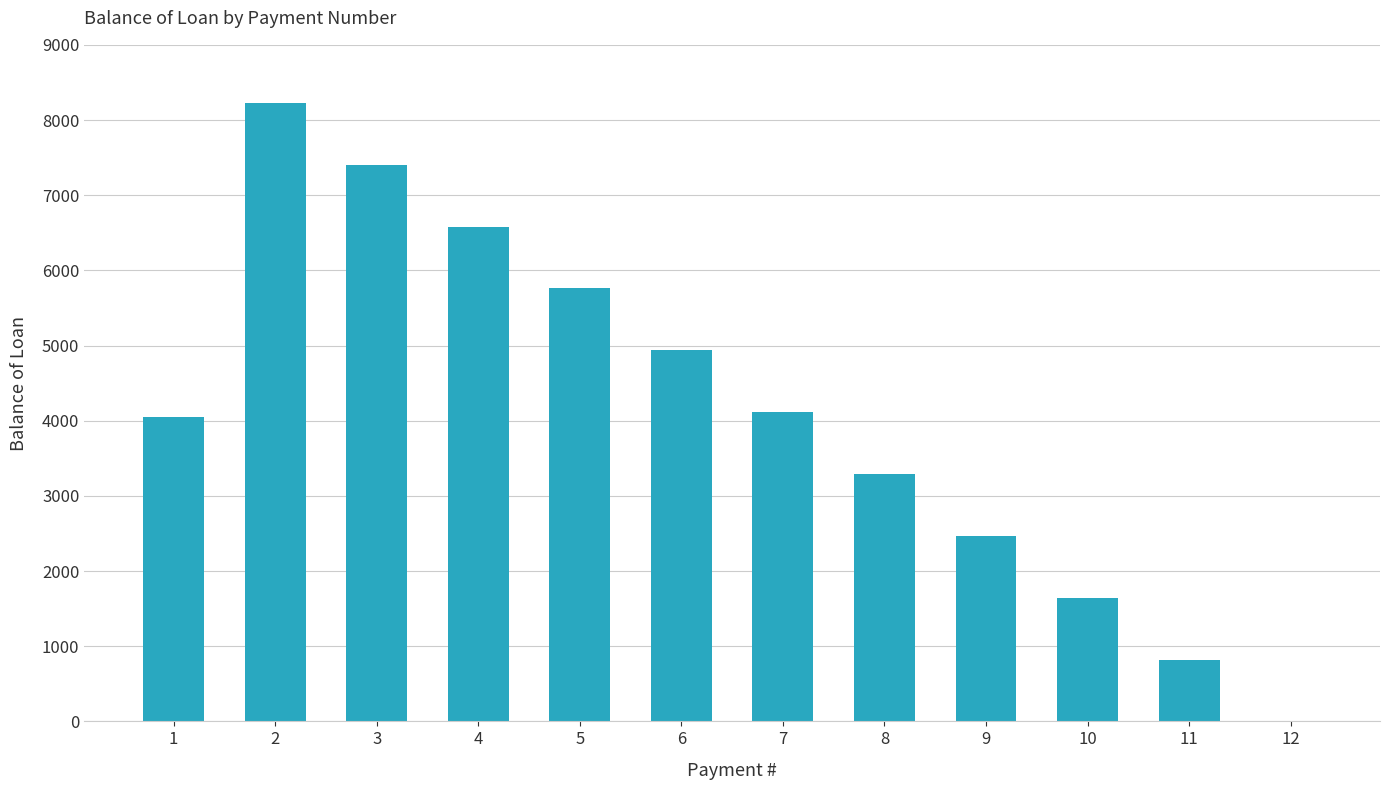

Reading left to right, extract all data points from this chart.

4050.0	8227.3	7404.5	6581.8	5759.1	4936.4	4113.6	3290.9	2468.2	1645.4	822.7	0.0